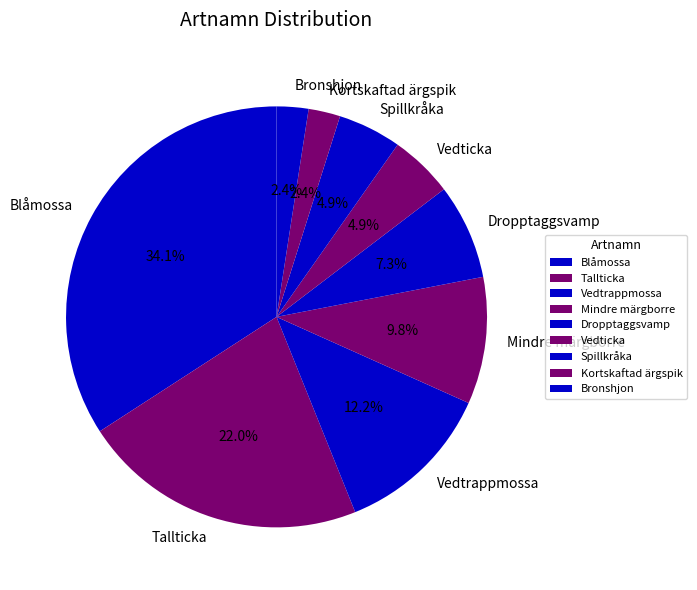

What percentage is the Spillkråka slice, to the nearest percent?

5%